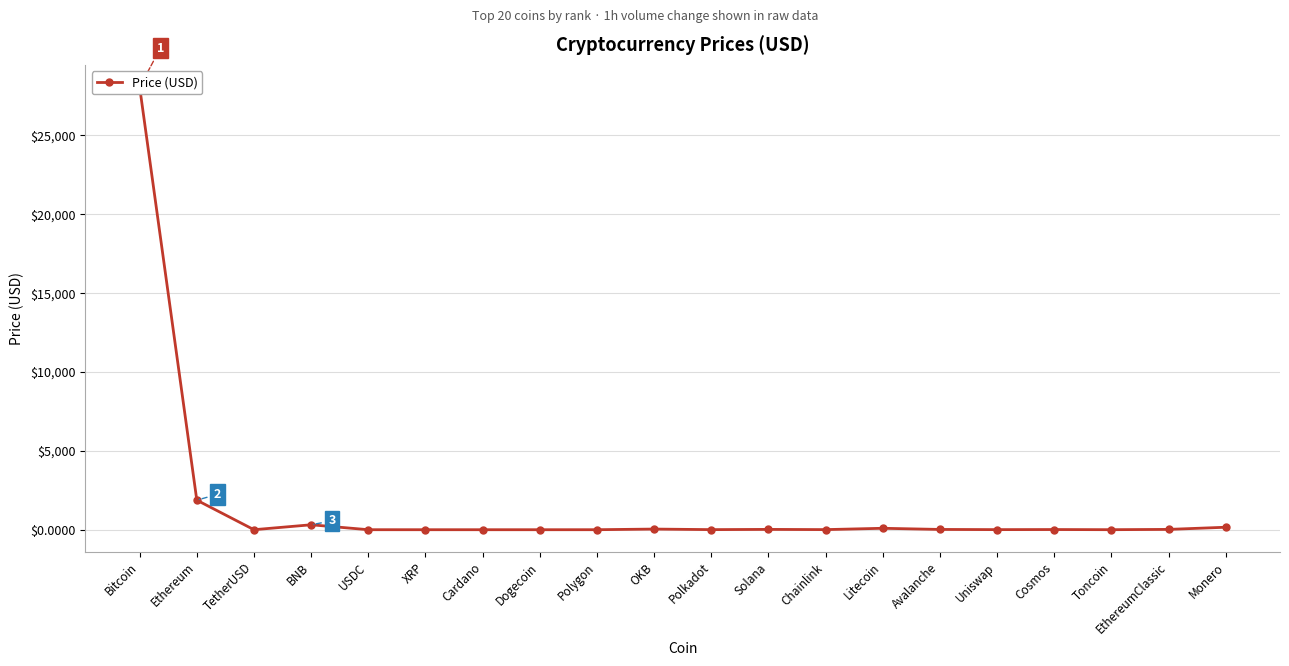

Which label corresponds to the largest value in the chart?

Bitcoin